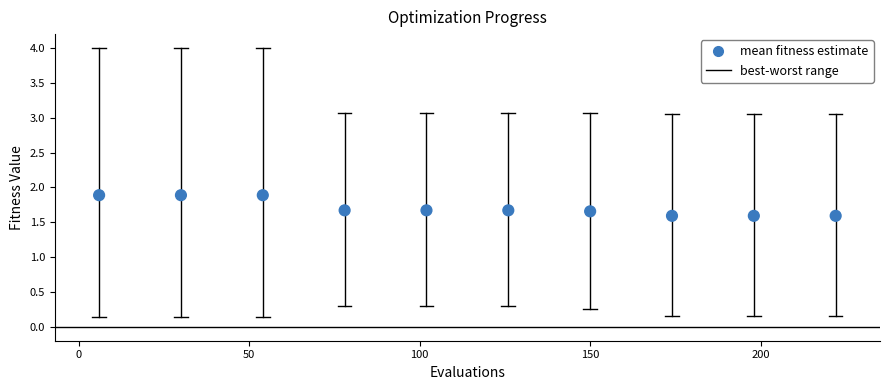

What is the range of X values (max minus min)?

216.0